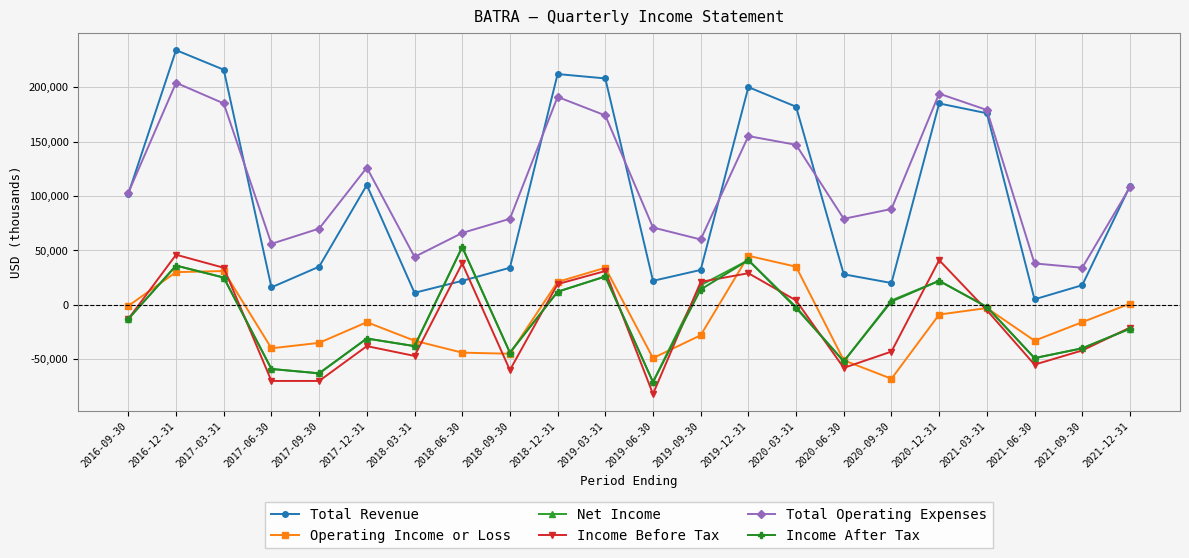

True or false: Income After Tax has a value of -71000 at 2019-06-30.

True